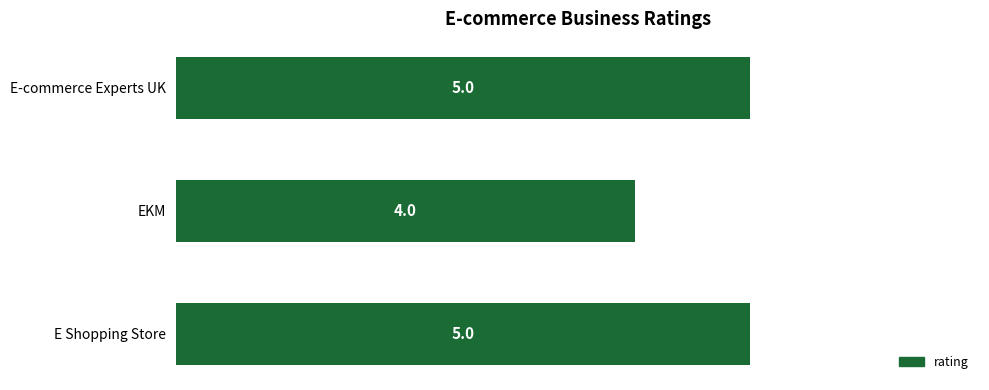

How many categories are shown in the chart?

3